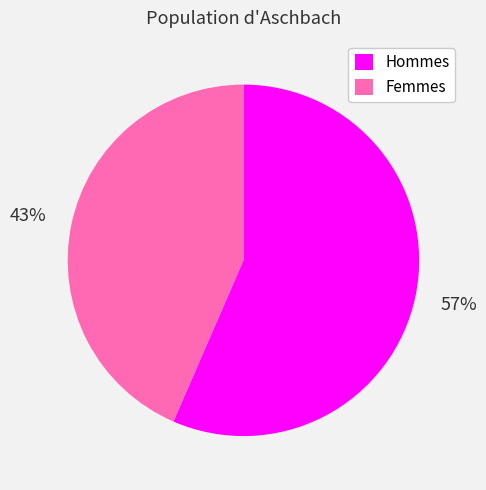

True or false: Hommes accounts for 45% of the total.

False